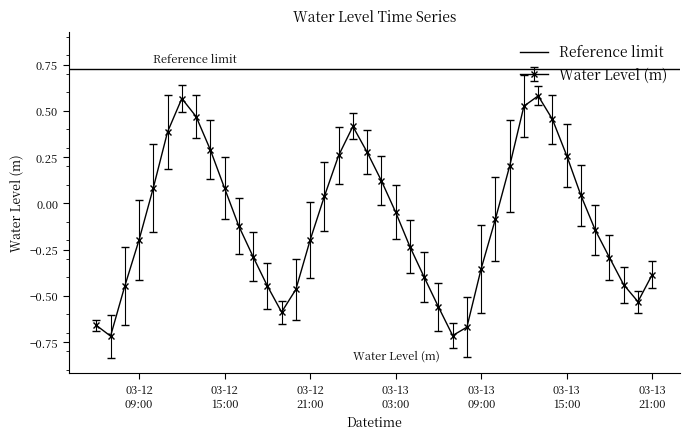

In Water Level (m), how many points are lower than both neighbors (excluding endpoints)?

4